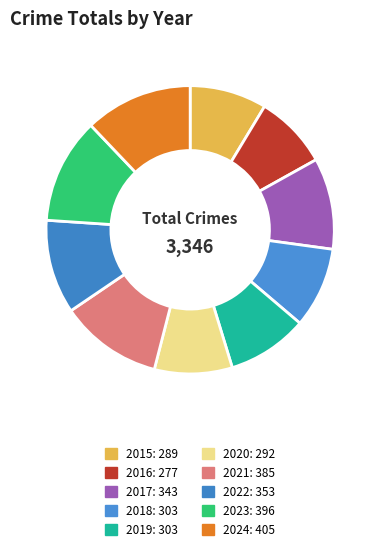

What is the ratio of the value at 2023 to the value at 2019?

1.3